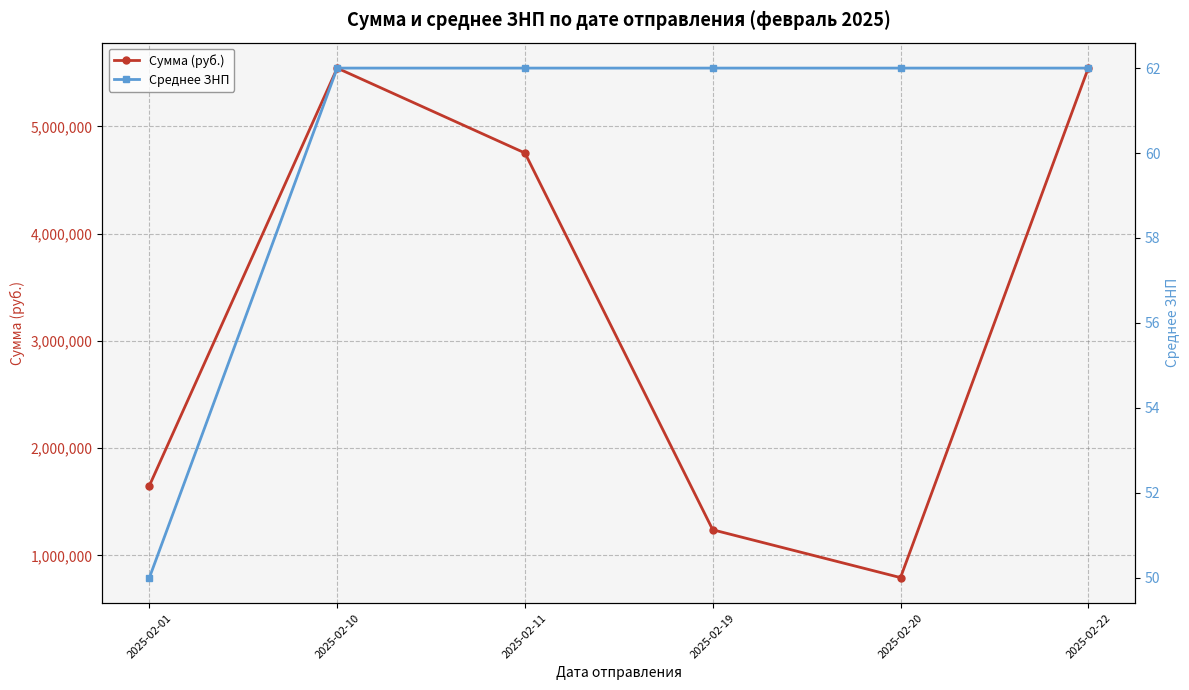

Reading left to right, list all the values displayed in this chart.

Сумма (руб.): 2025-02-01=1650000	2025-02-10=5544000	2025-02-11=4752000	2025-02-19=1238000	2025-02-20=792000	2025-02-22=5544000
Среднее ЗНП: 2025-02-01=50	2025-02-10=62	2025-02-11=62	2025-02-19=62	2025-02-20=62	2025-02-22=62